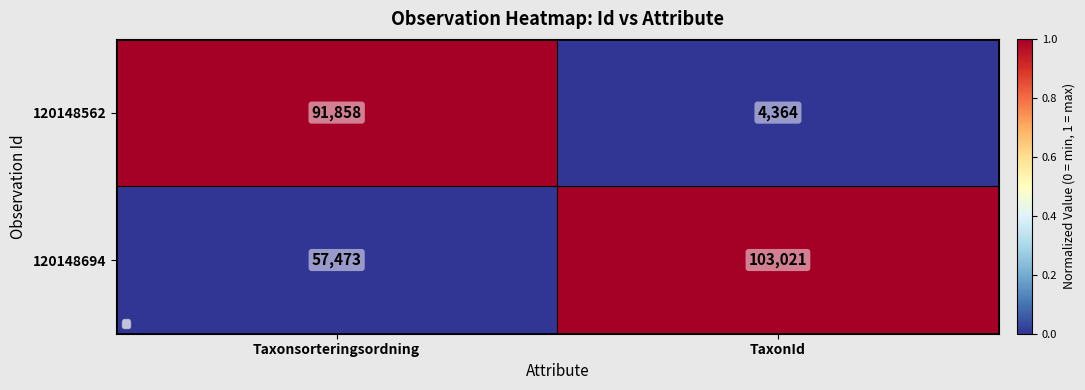

Read the 120148694 value at TaxonId.

103021